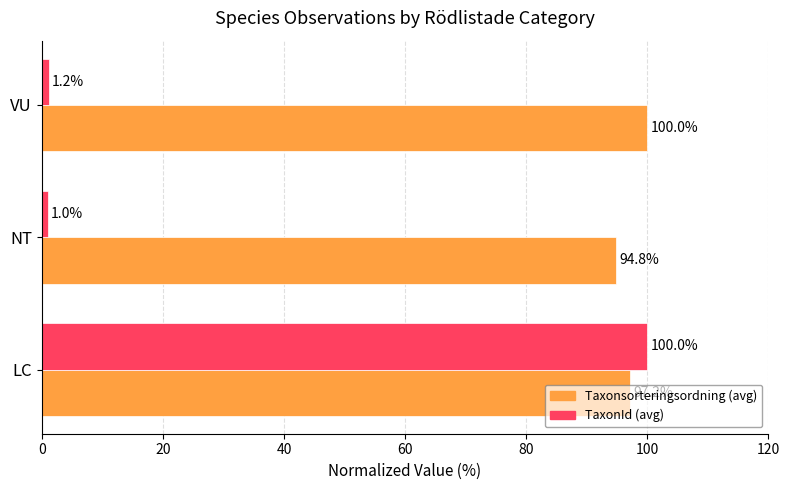

Which series has the largest range (max minus min)?

TaxonId (avg)